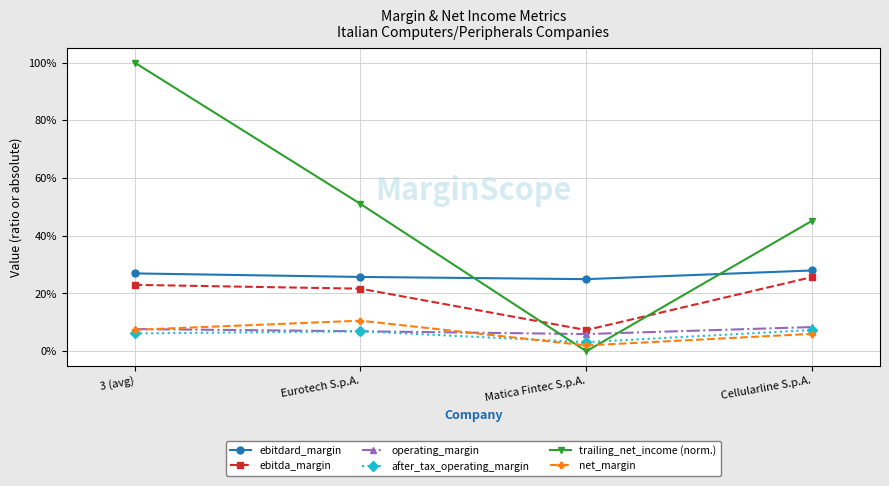

Between Eurotech S.p.A. and 3 (avg), which is larger?

3 (avg)